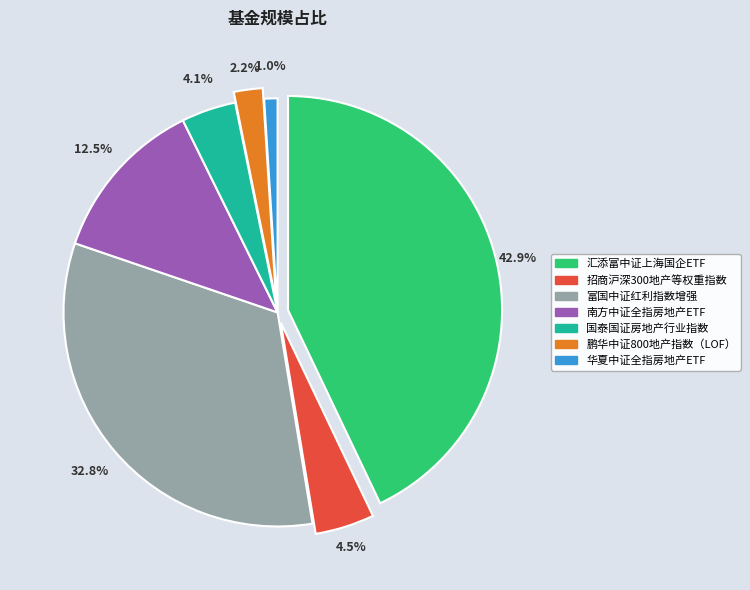

Rank the categories by value from highest to lowest.

汇添富中证上海国企ETF, 富国中证红利指数增强, 南方中证全指房地产ETF, 招商沪深300地产等权重指数, 国泰国证房地产行业指数, 鹏华中证800地产指数（LOF）, 华夏中证全指房地产ETF